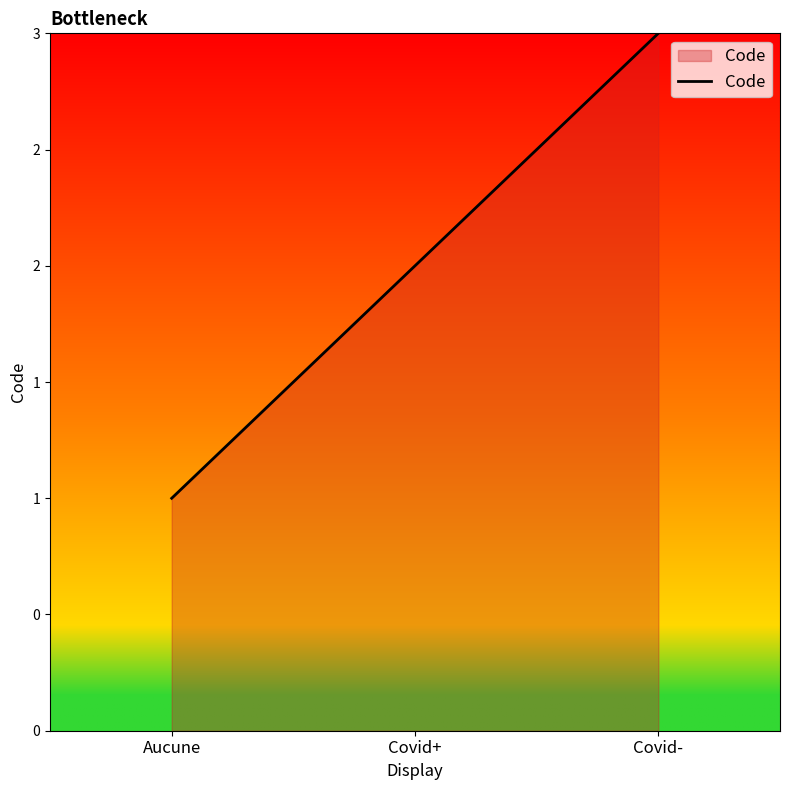

True or false: the data shows 2 at Covid-.

False